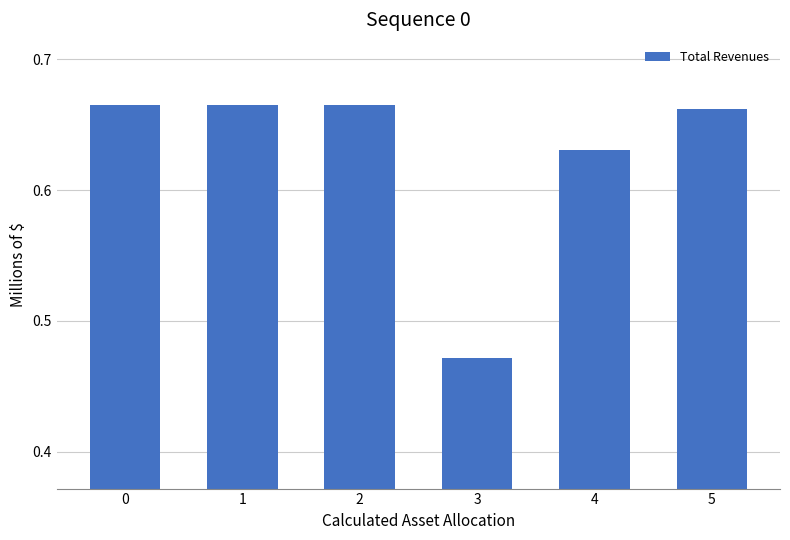

Count the values in the range 0 to 1.

6